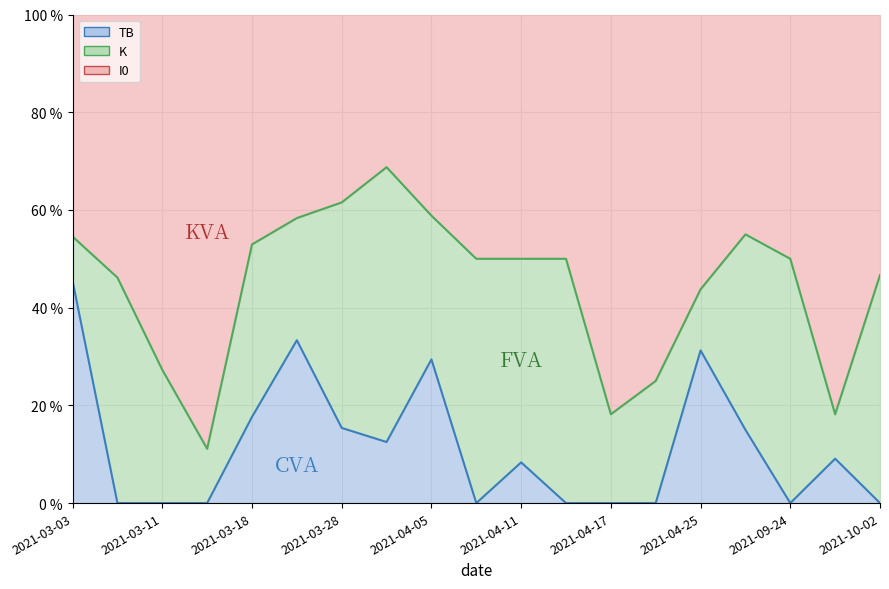

Where is the first local minimum for K?

2021-03-14